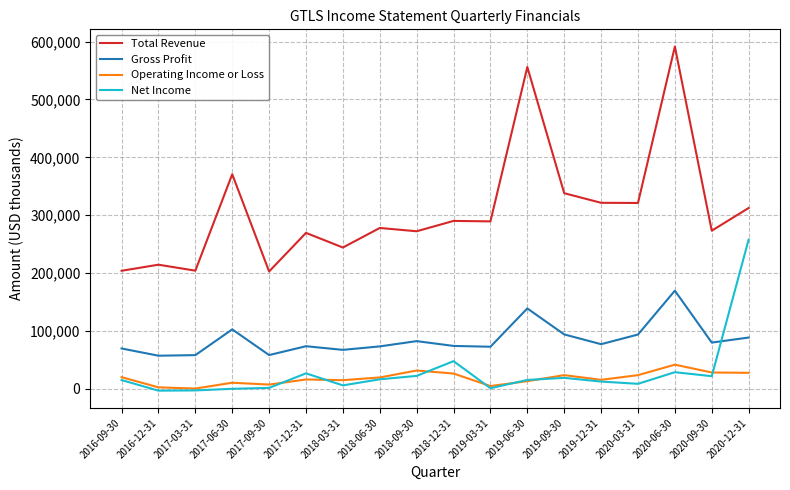

Which series has the widest spread of values?

Total Revenue